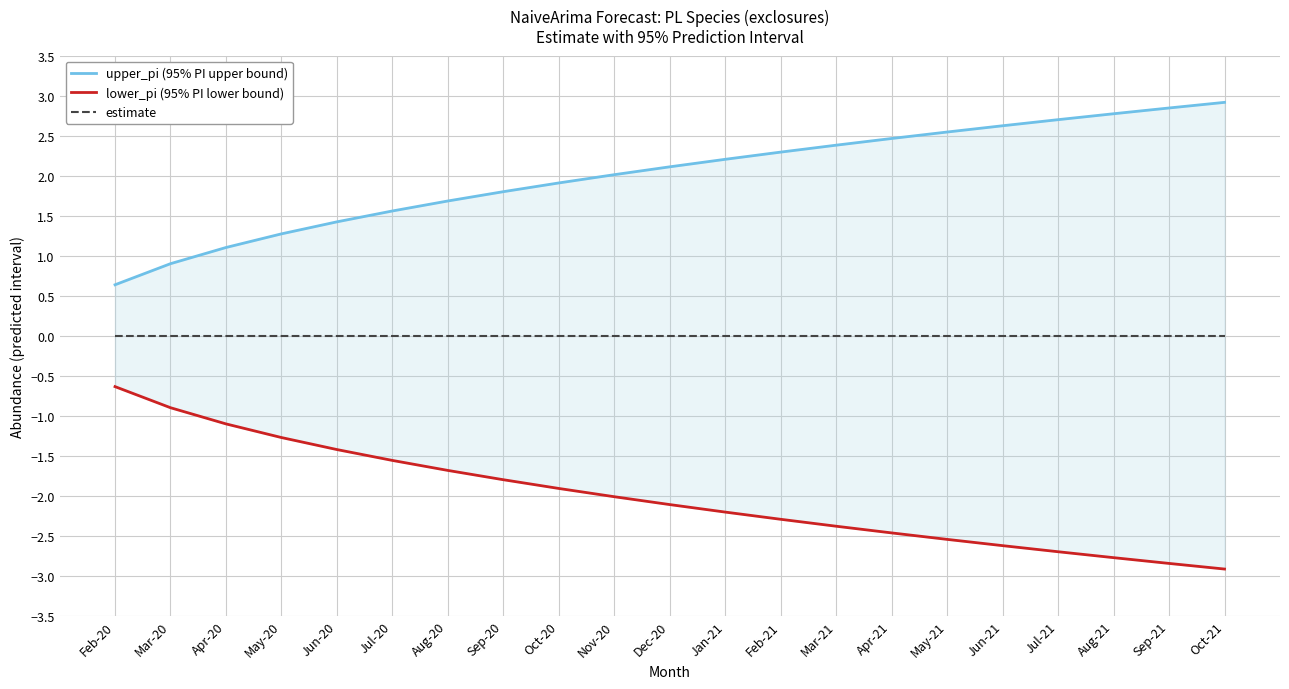

What is the label of the 2nd point from the left?

Mar-20